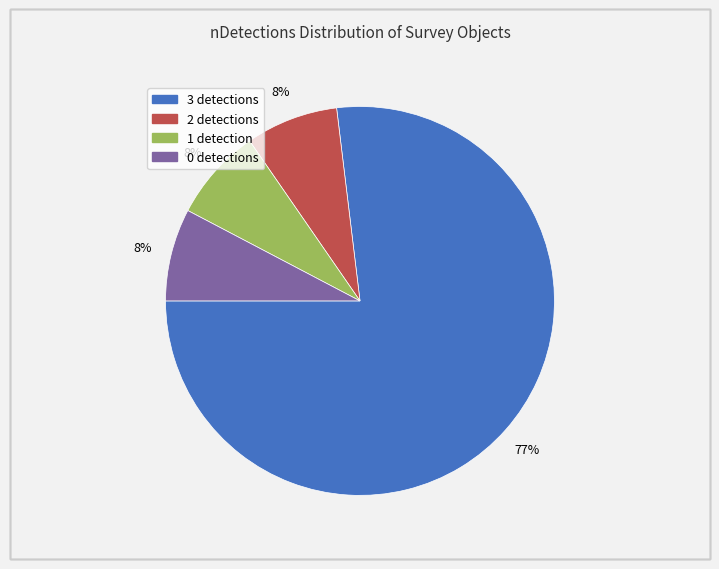

How many segments does this pie chart have?

4